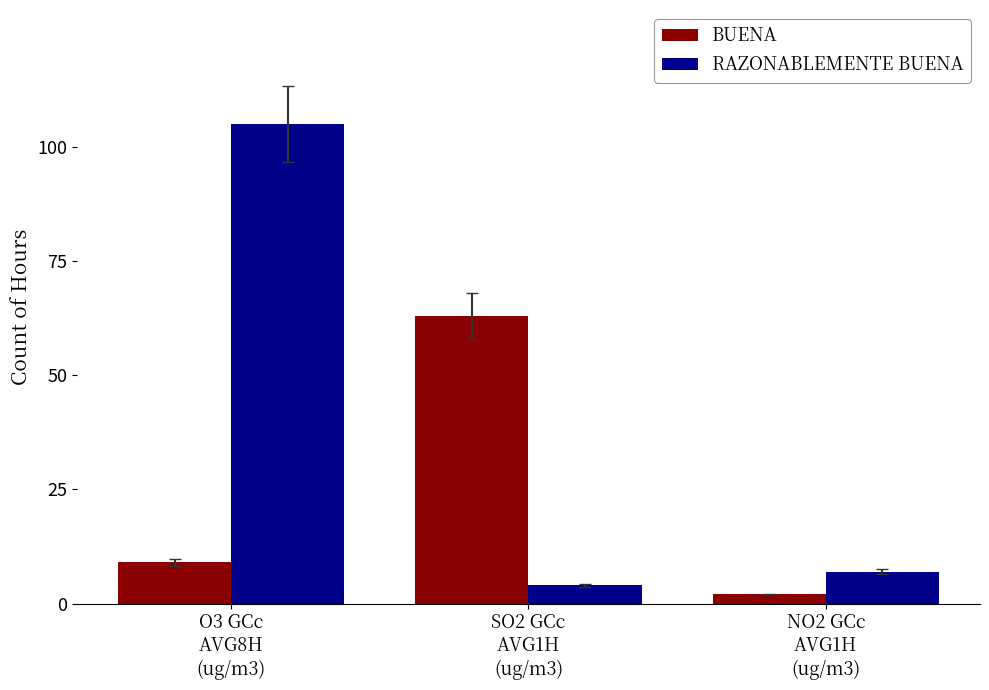

How many series are shown in this chart?

2